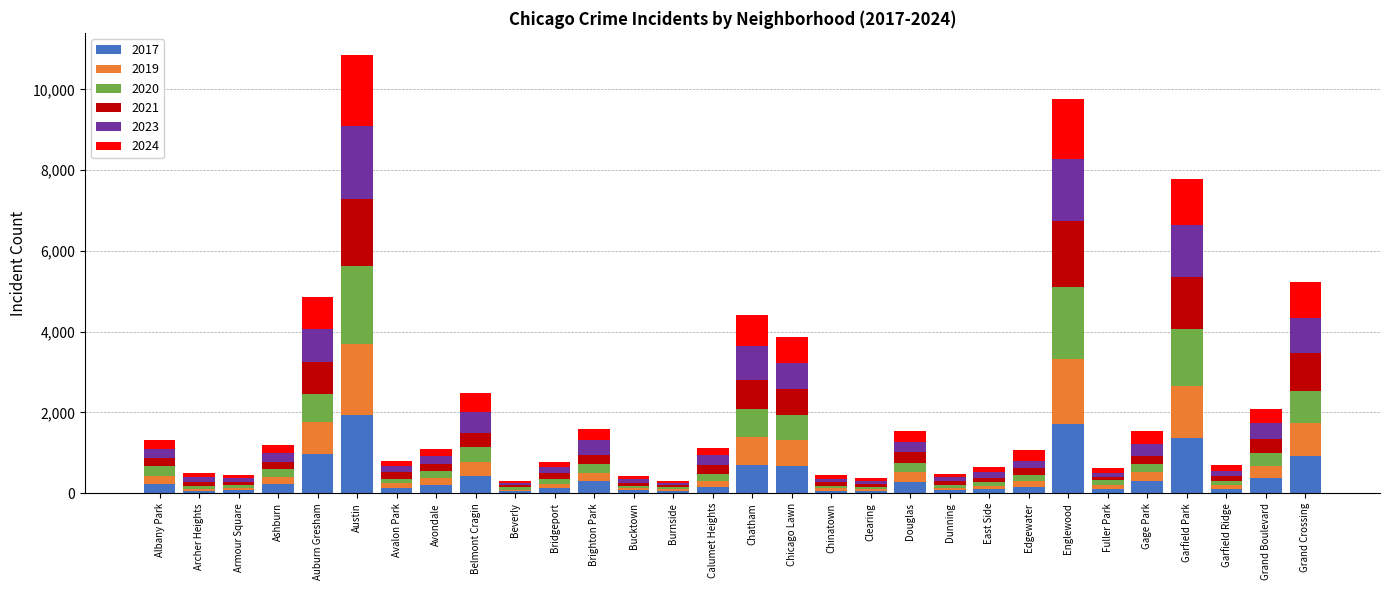

What are all the series names shown in the legend?

2017, 2019, 2020, 2021, 2023, 2024